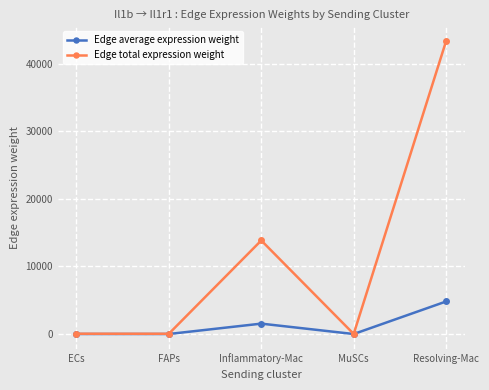

At which label is Edge average expression weight closest to 2409?

Inflammatory-Mac